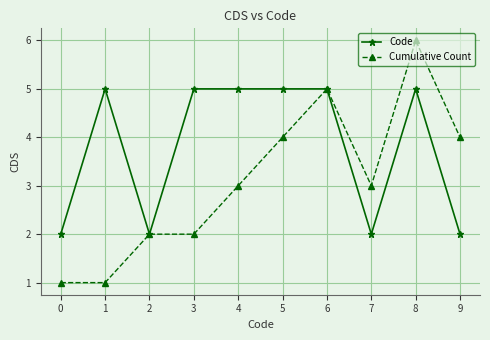

The value of Code at 4 is 3. True or false?

False